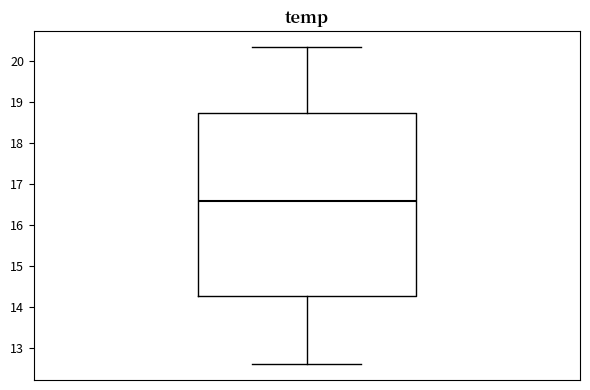

Transcribe this box plot: give where the median line is, the range the box spans, and where the two whiskers end, as read against the y-axis. The values are not printed on the chart, so give them approximately, as read against the axis.

median 16.6, box 14.3 to 18.7, whiskers 12.6 to 20.3